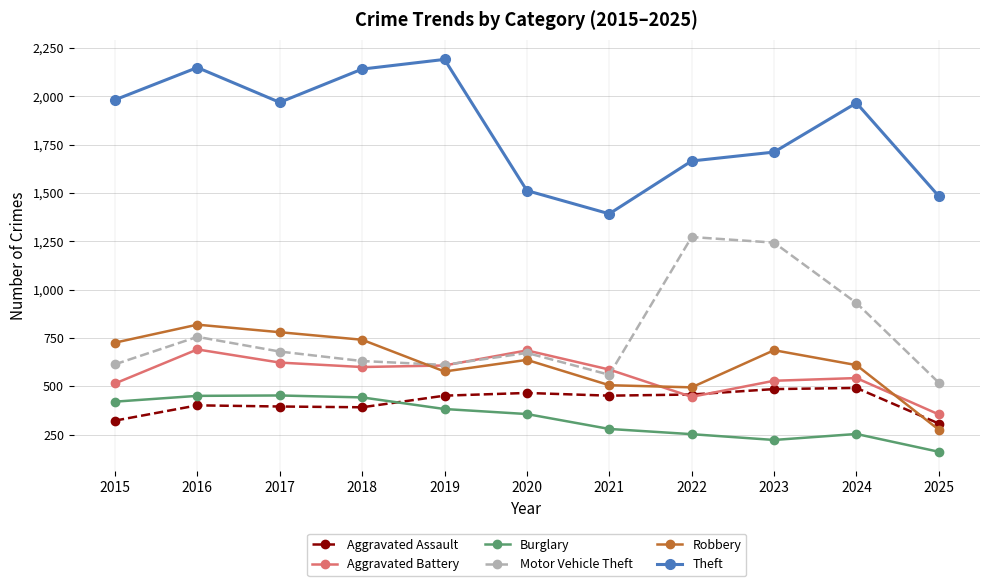

At how many categories does at least one series exceed 2115?

3